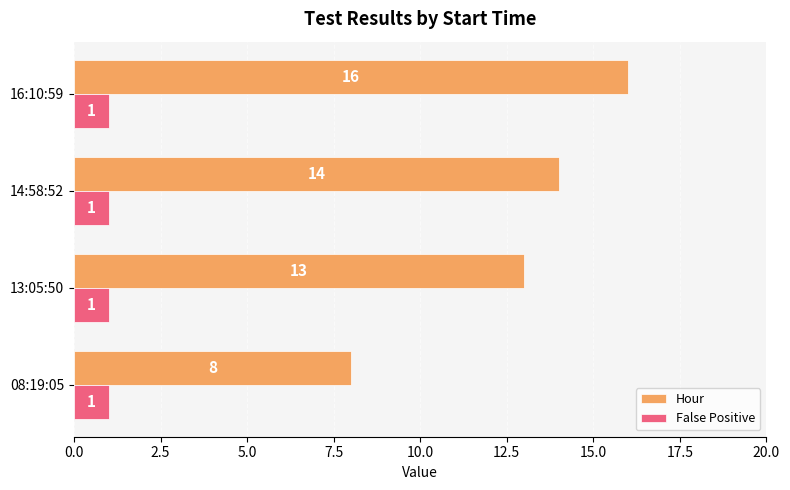

Which series has the largest range (max minus min)?

Hour